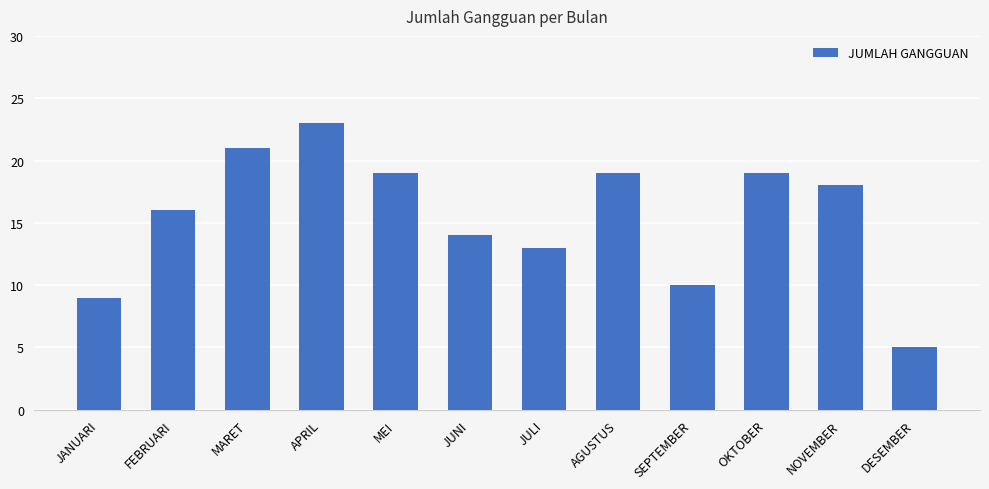

What is the difference between the second highest and minimum values?

16